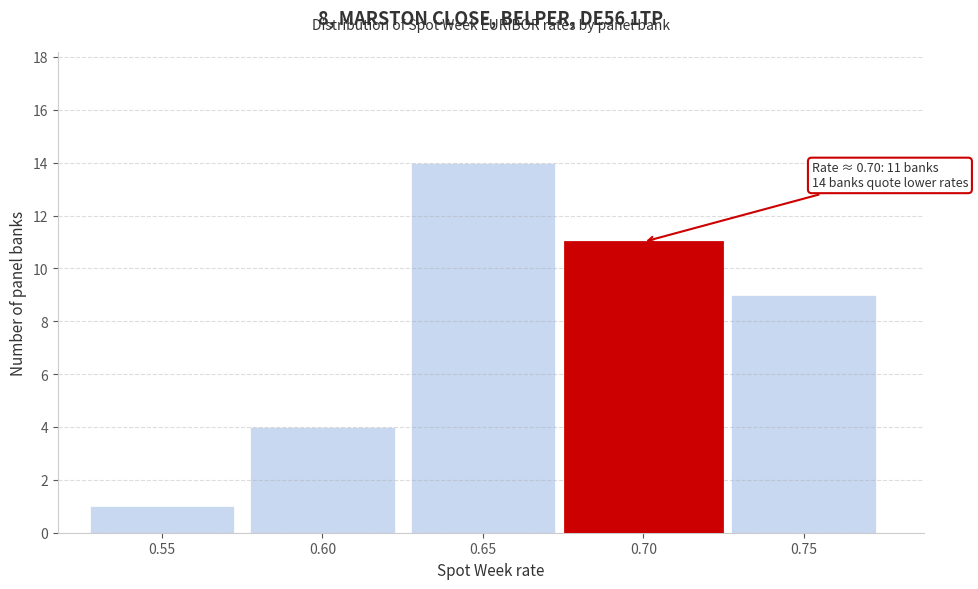

Reading left to right, what are all the values shown in this chart?

0.55=1	0.60=4	0.65=14	0.70=11	0.75=9